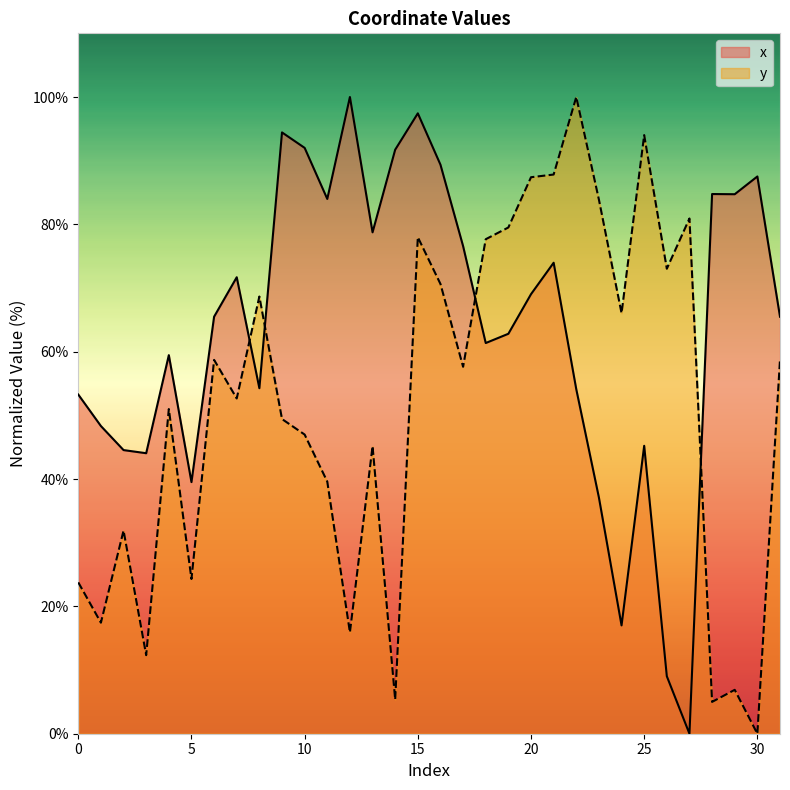

At which category does y reach its first local peak?

2